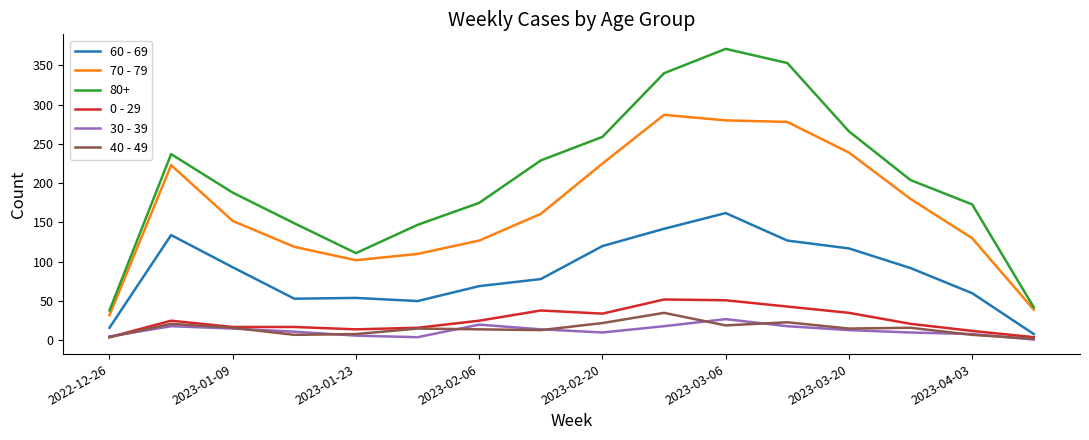

Which series has the largest total across all categories?

80+